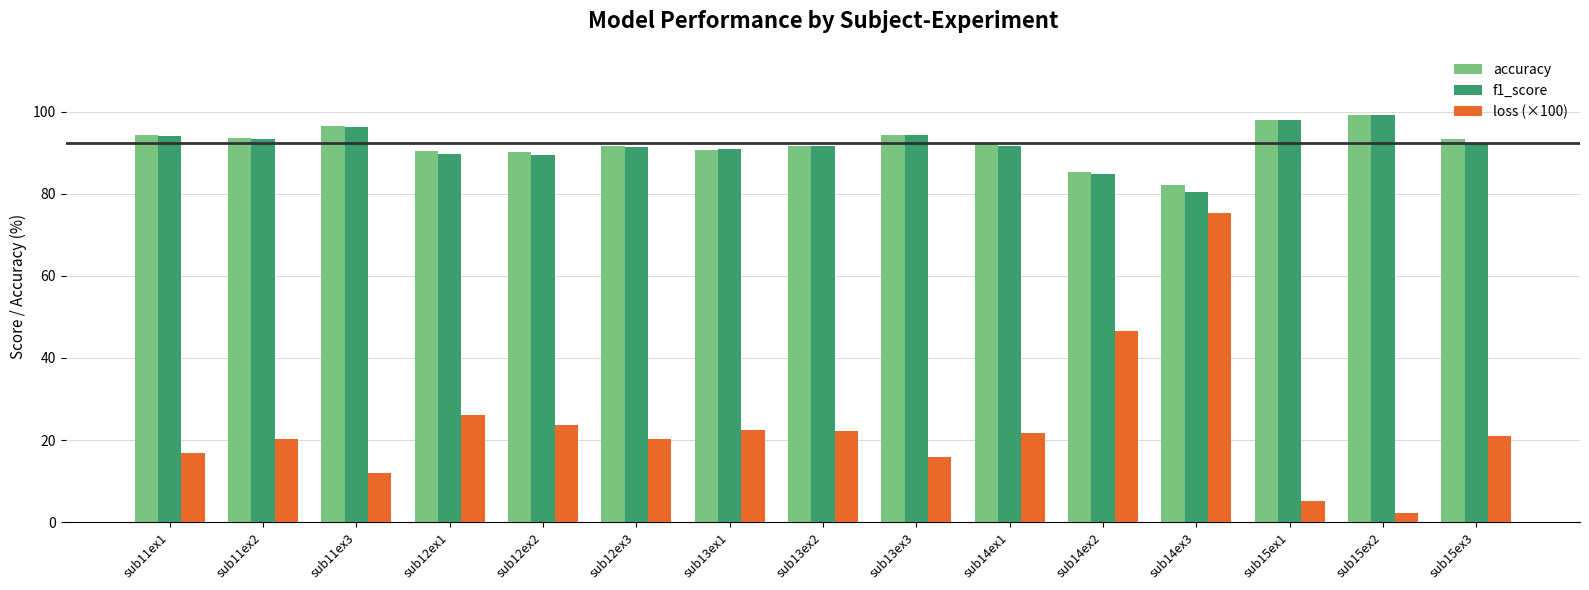

Which label corresponds to the smallest value in the chart?

sub15ex2